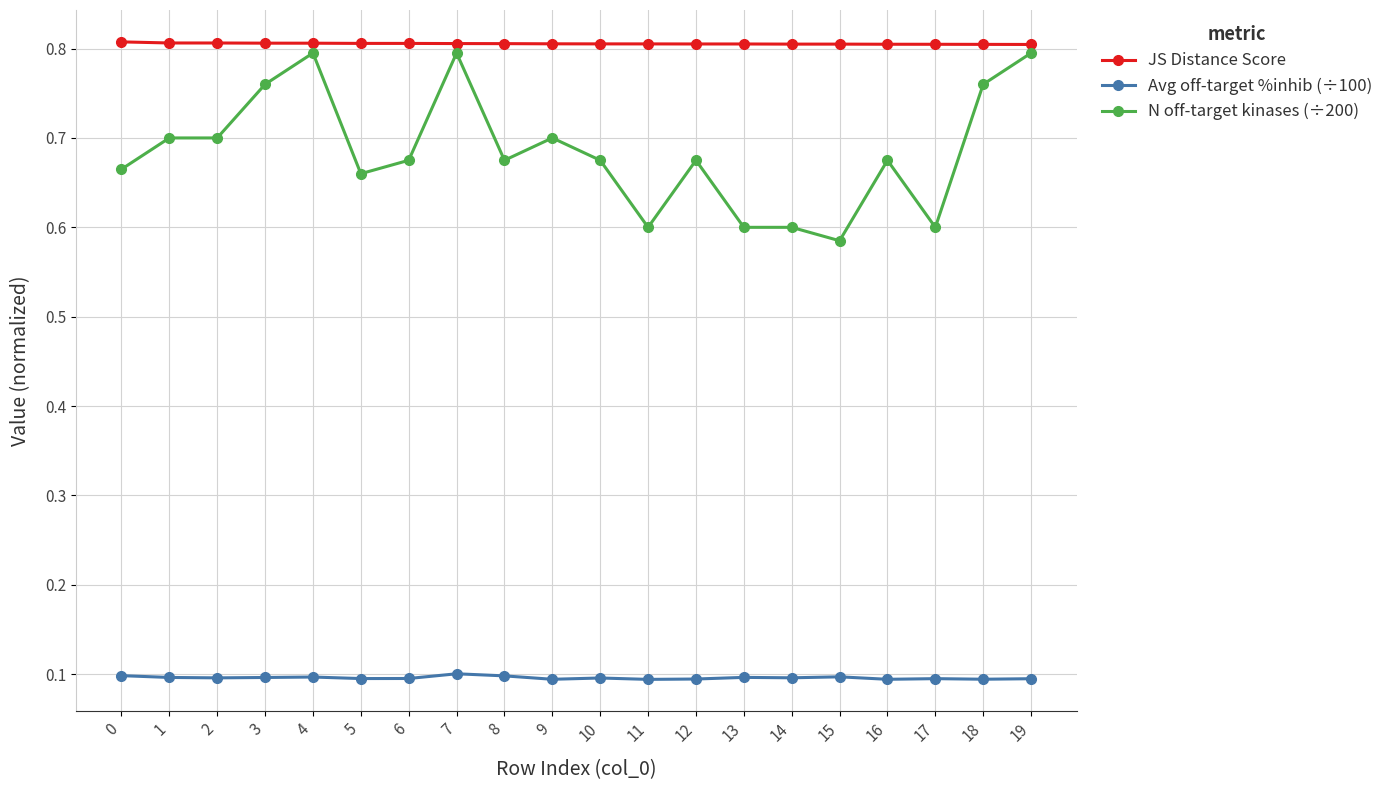

What are all the series names shown in the legend?

JS Distance Score, Avg off-target %inhib (÷100), N off-target kinases (÷200)